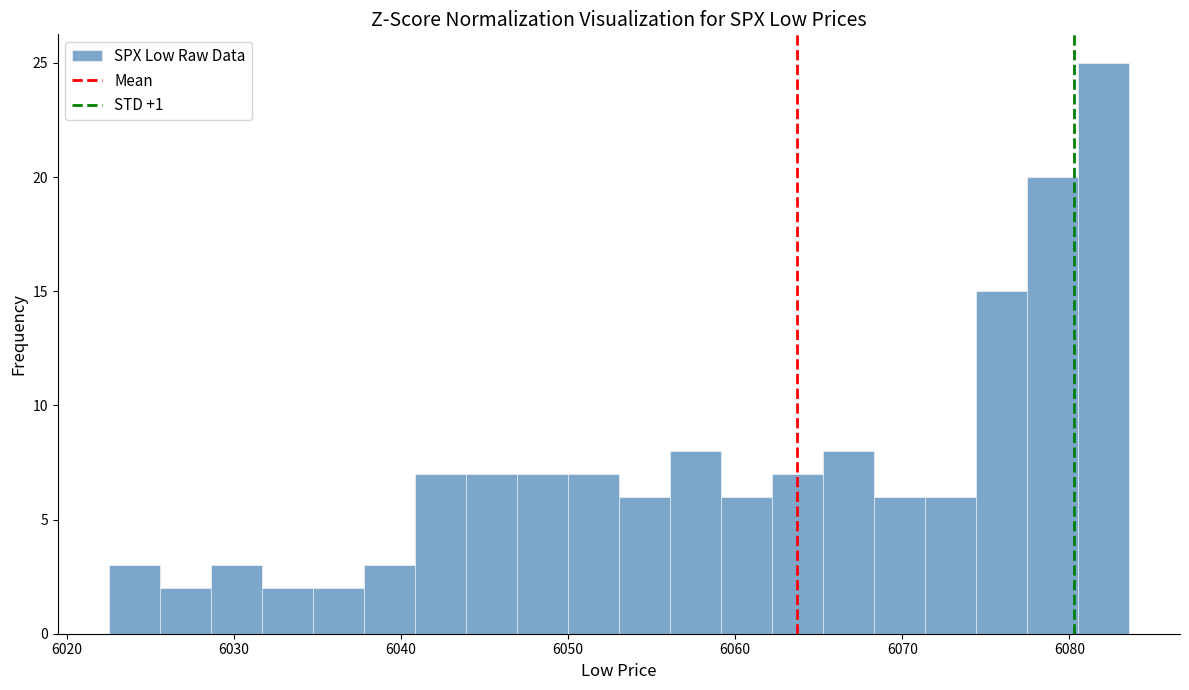

Around what value on the x-axis is the tallest bar? Give the approximate position of its centre, as read against the axis.

6082